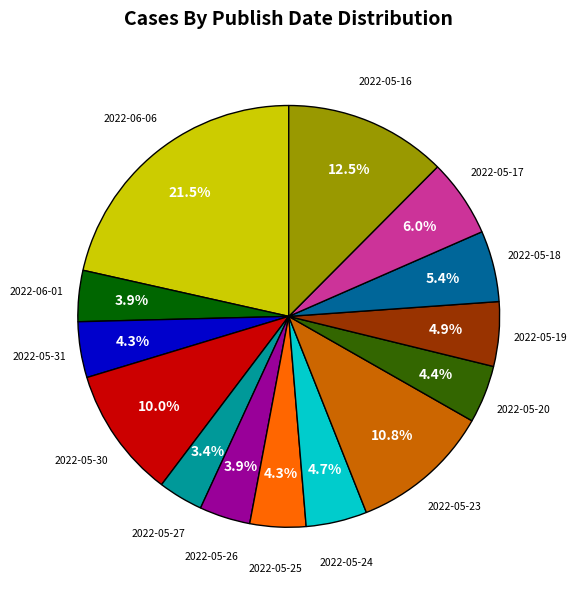

Is 2022-05-18 the majority of the pie?

No